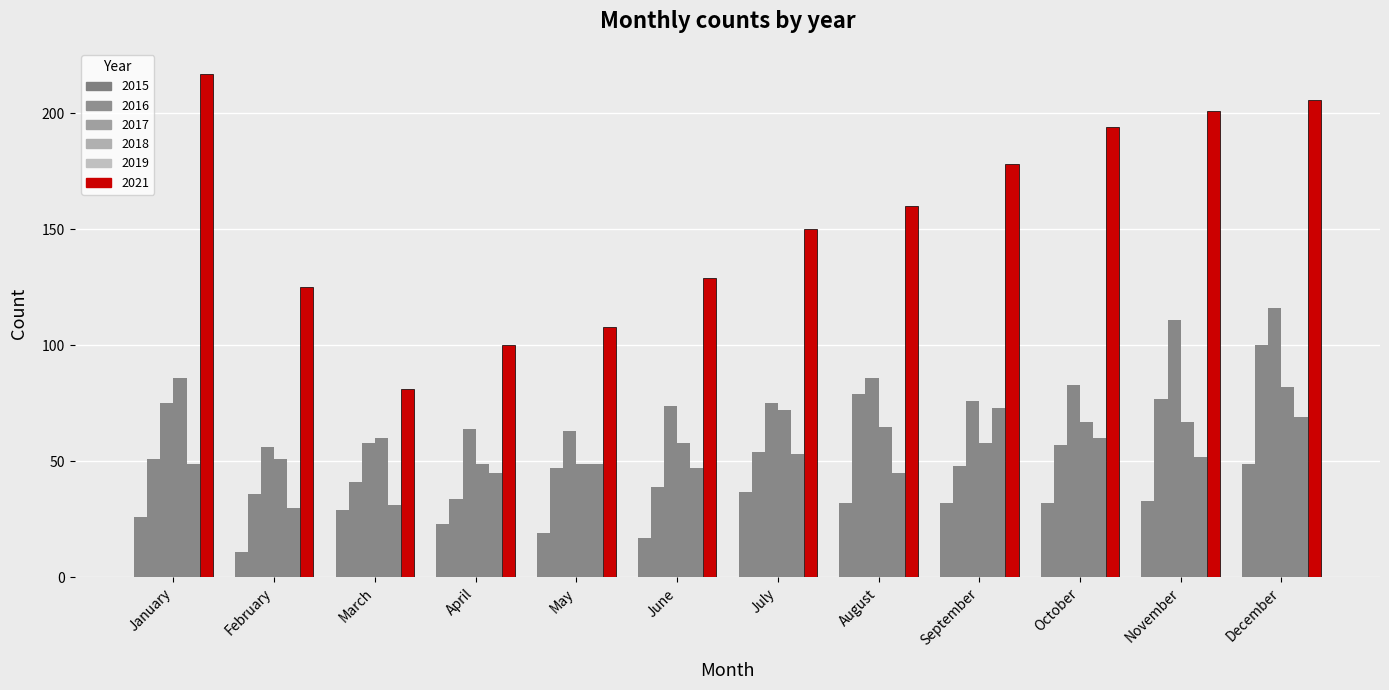

At which label is 2019 closest to 51?

November